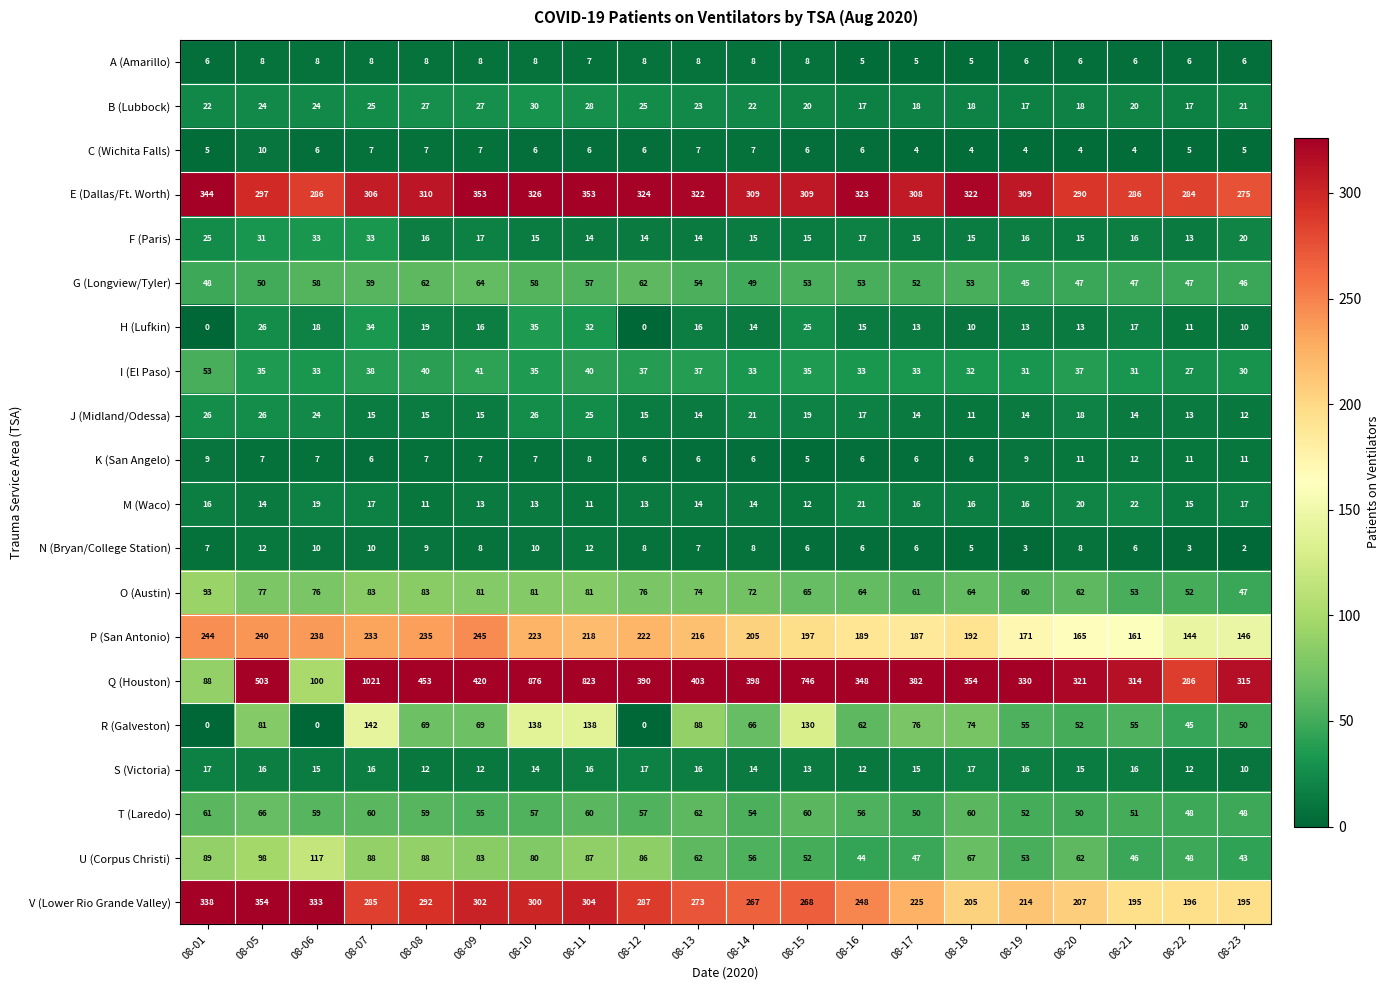

Which series has the largest range (max minus min)?

Q (Houston)